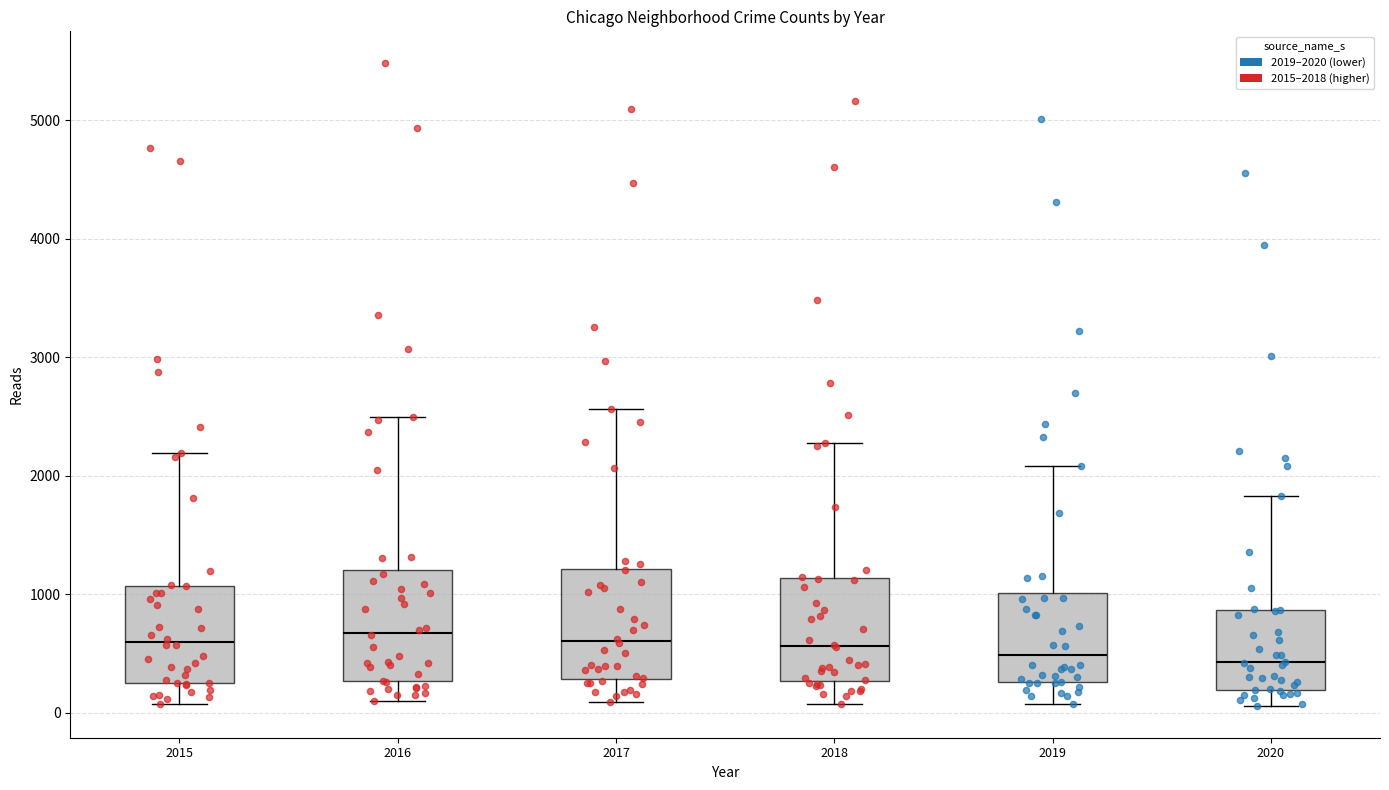

Reading left to right, transcribe this box plot: for each box, give where its median line is, the range the box spans, and where its two whiskers end, as read against the y-axis. The values are not printed on the chart, so give them approximately, as read against the axis.

2015: median 600, box 300 to 1100, whiskers 100 to 2200
2016: median 700, box 300 to 1200, whiskers 100 to 2500
2017: median 600, box 300 to 1200, whiskers 100 to 2600
2018: median 600, box 300 to 1100, whiskers 100 to 2300
2019: median 500, box 300 to 1000, whiskers 100 to 2100
2020: median 400, box 200 to 900, whiskers 100 to 1800